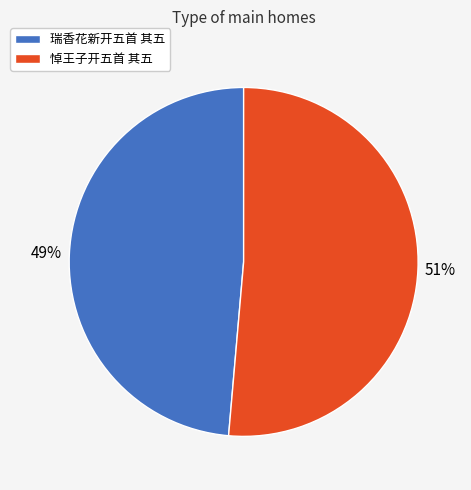

True or false: 瑞香花新开五首 其五 accounts for 35% of the total.

False